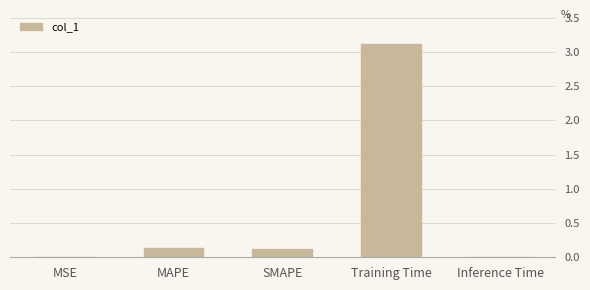

What value does the data have at Training Time?

3.1